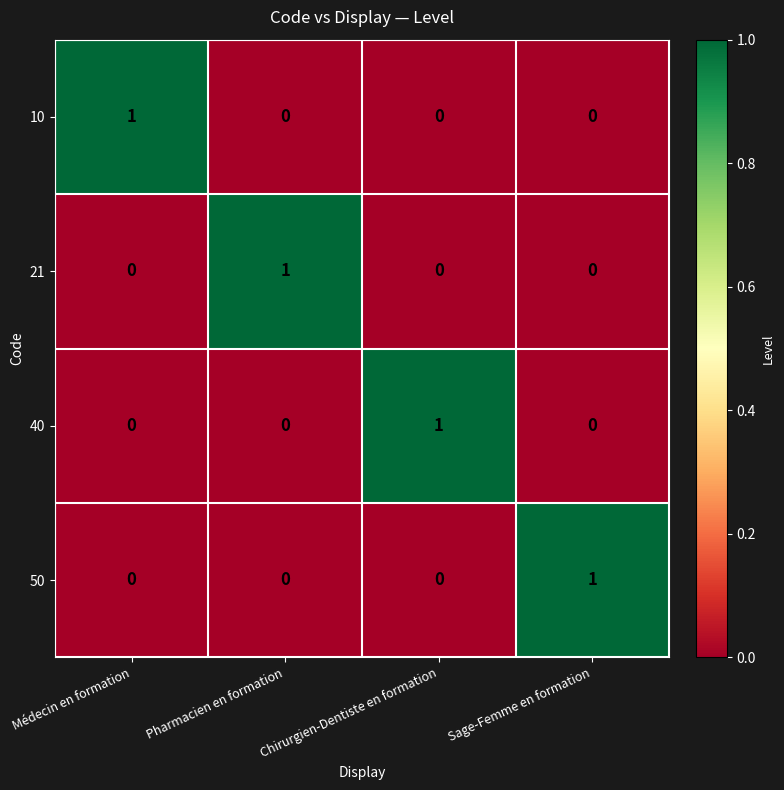

Is it true that 50 equals 0 at Chirurgien-Dentiste en formation?

True